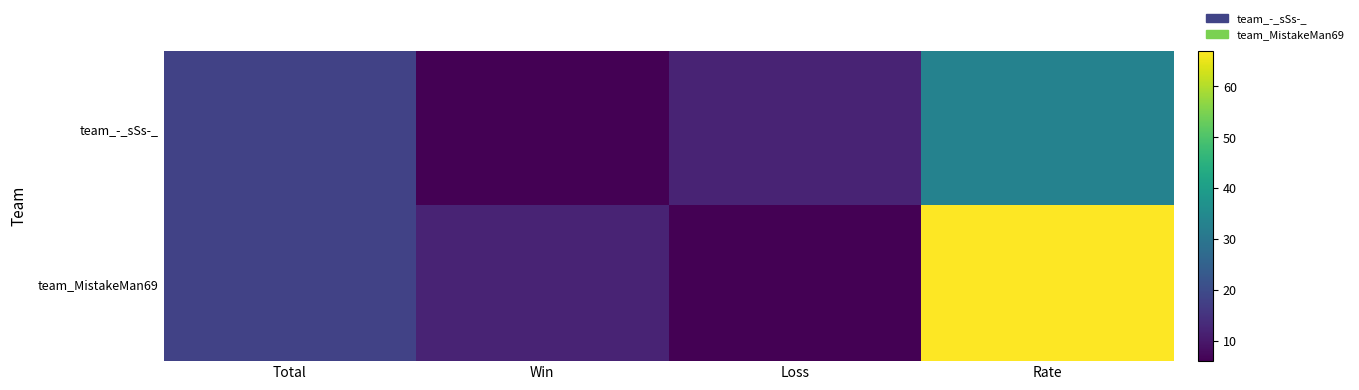

Reading left to right, list all the values displayed in this chart.

team_-_sSs-_: Total=18	Win=6	Loss=12	Rate=33
team_MistakeMan69: Total=18	Win=12	Loss=6	Rate=67